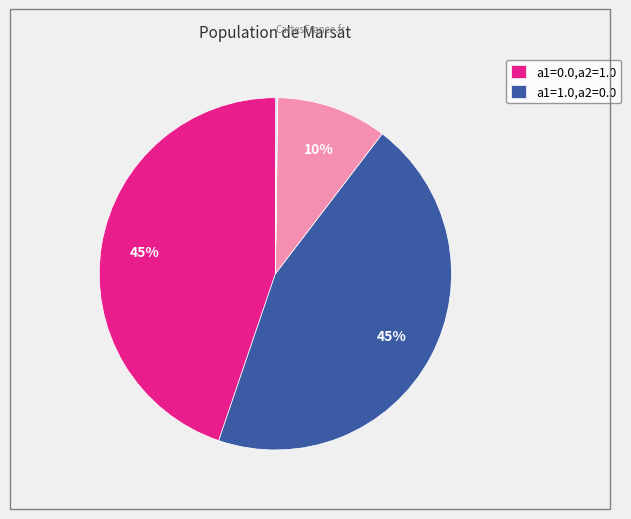

Is there any slice that represents more than half of the pie?

No